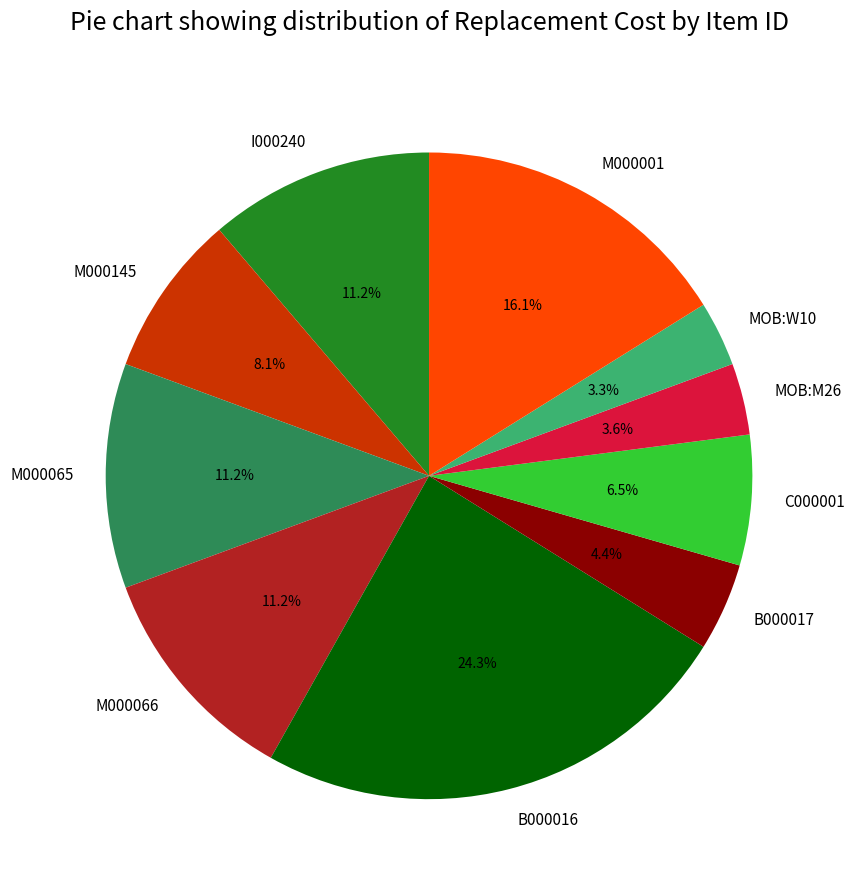

What is the largest slice in the pie chart?

B000016